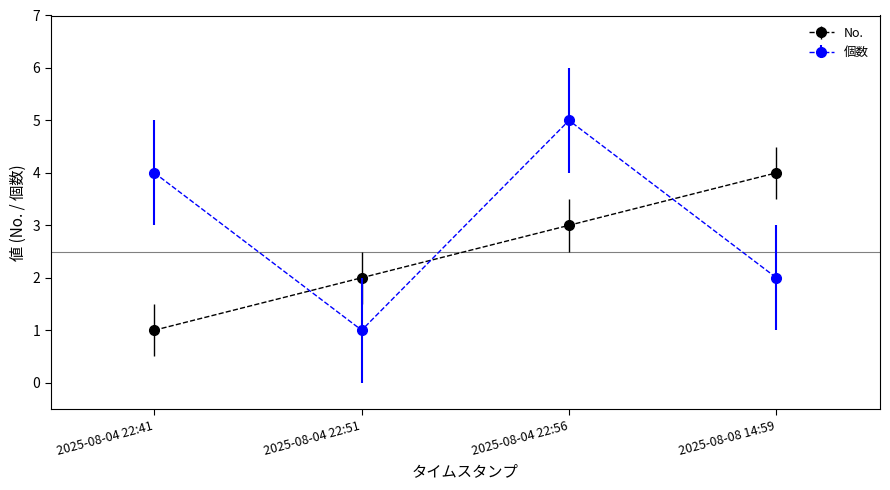

What value does the 個数 series have at 2025-08-08 14:59?

2